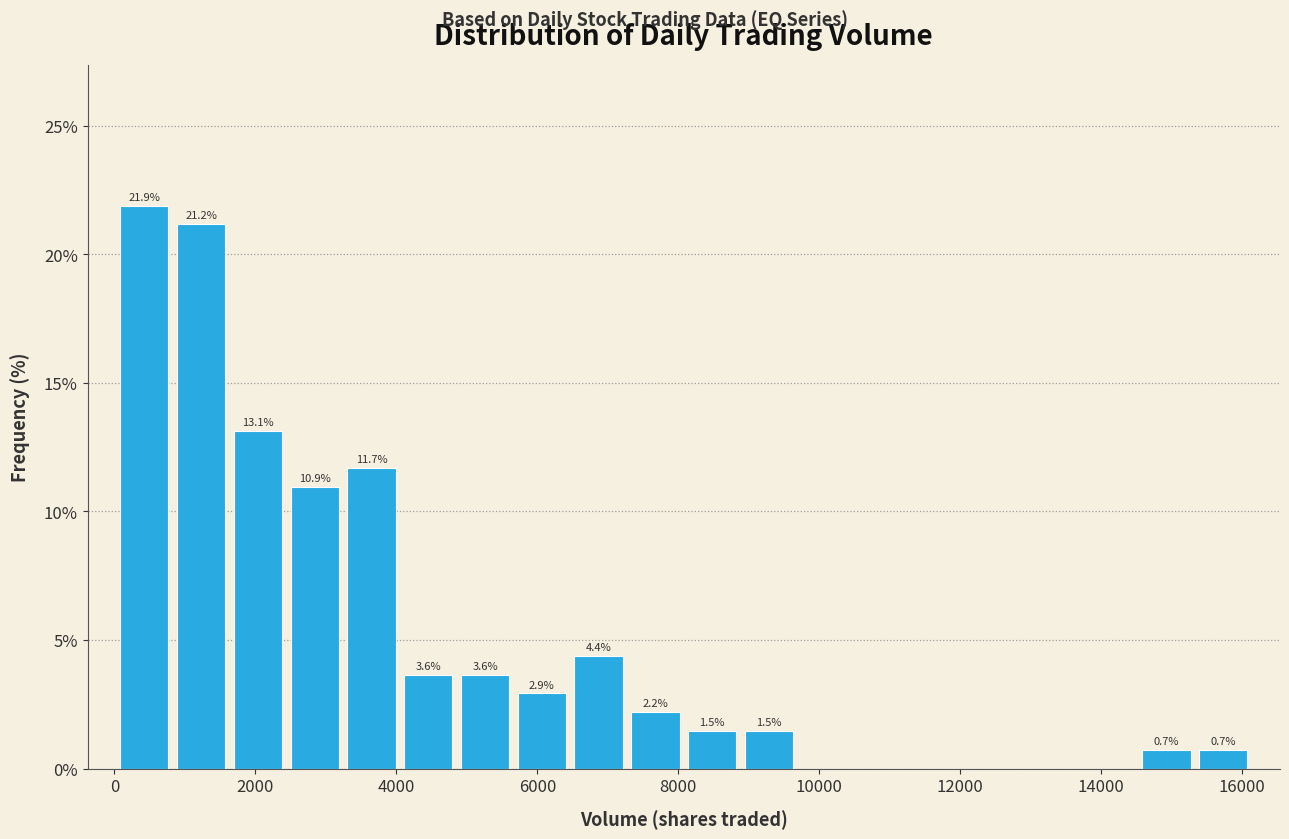

Which range on the x-axis has the tallest bar?

0 to 800